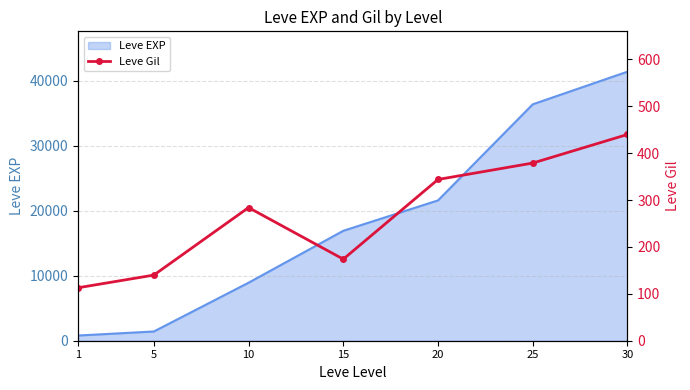

Is it true that the value at 30 is 120?

False